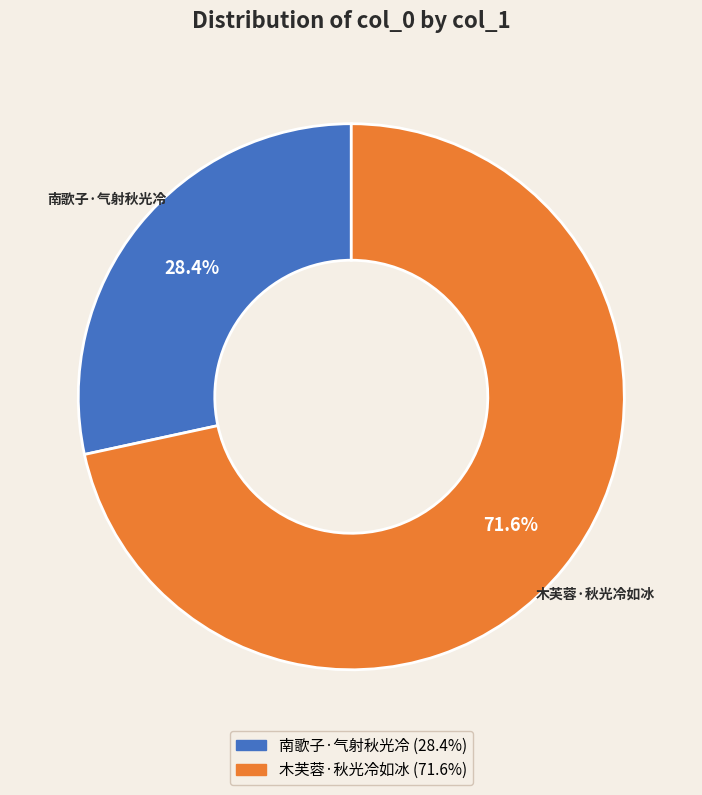

Rank the categories by value from lowest to highest.

南歌子·气射秋光冷, 木芙蓉·秋光冷如冰